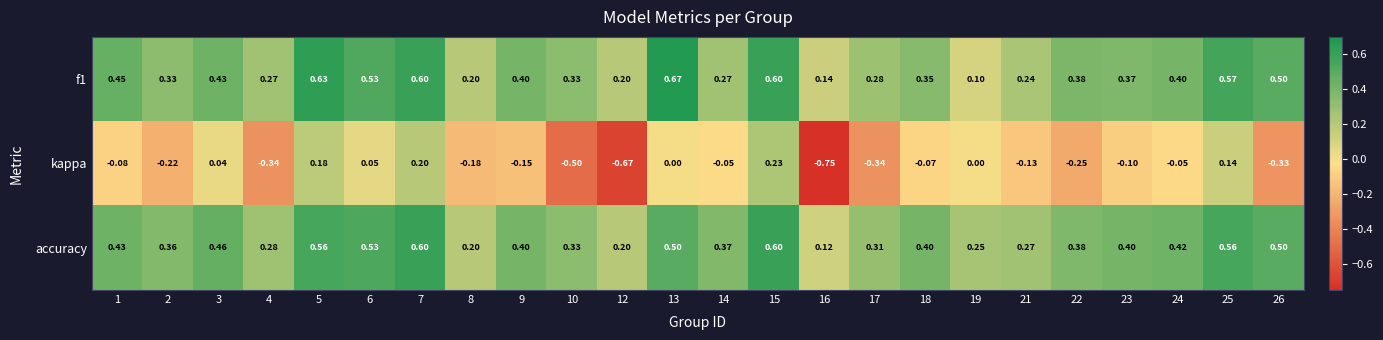

Which series has the widest spread of values?

kappa